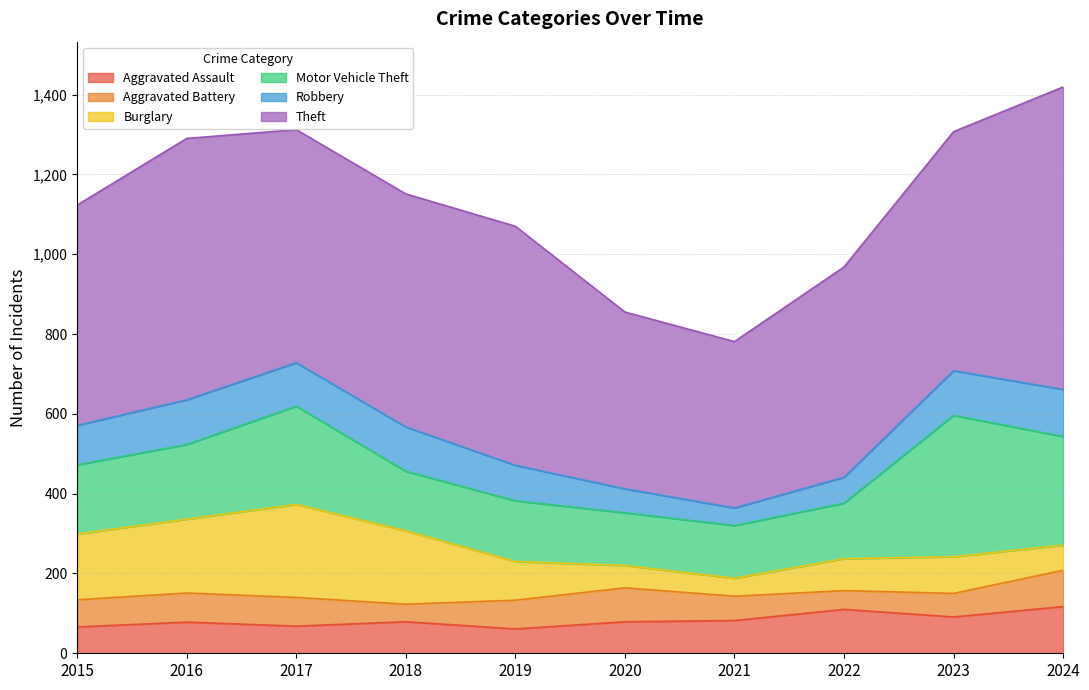

What is the sum of the Burglary values at 2017 and 2021?

278